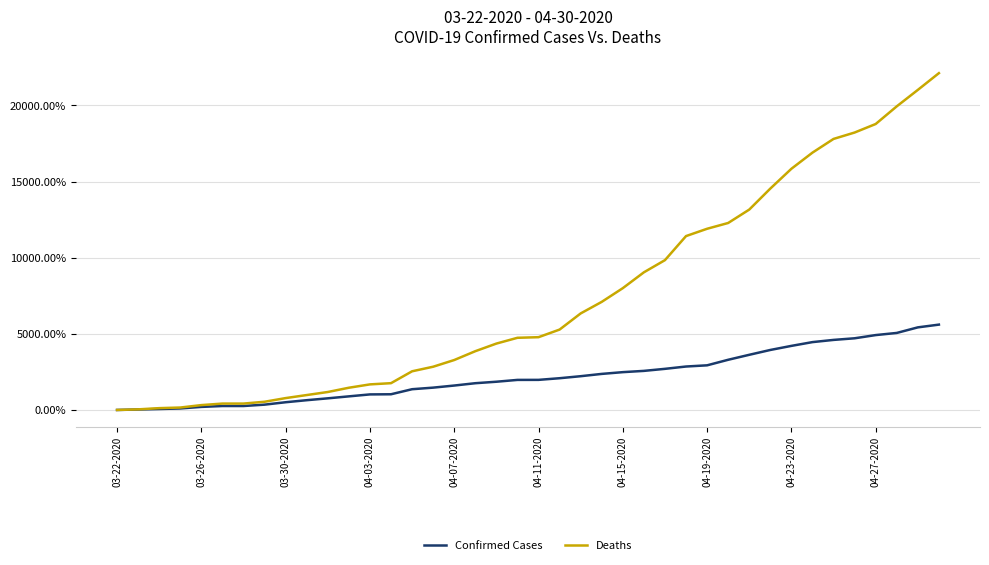

Which series has the largest total across all categories?

Deaths